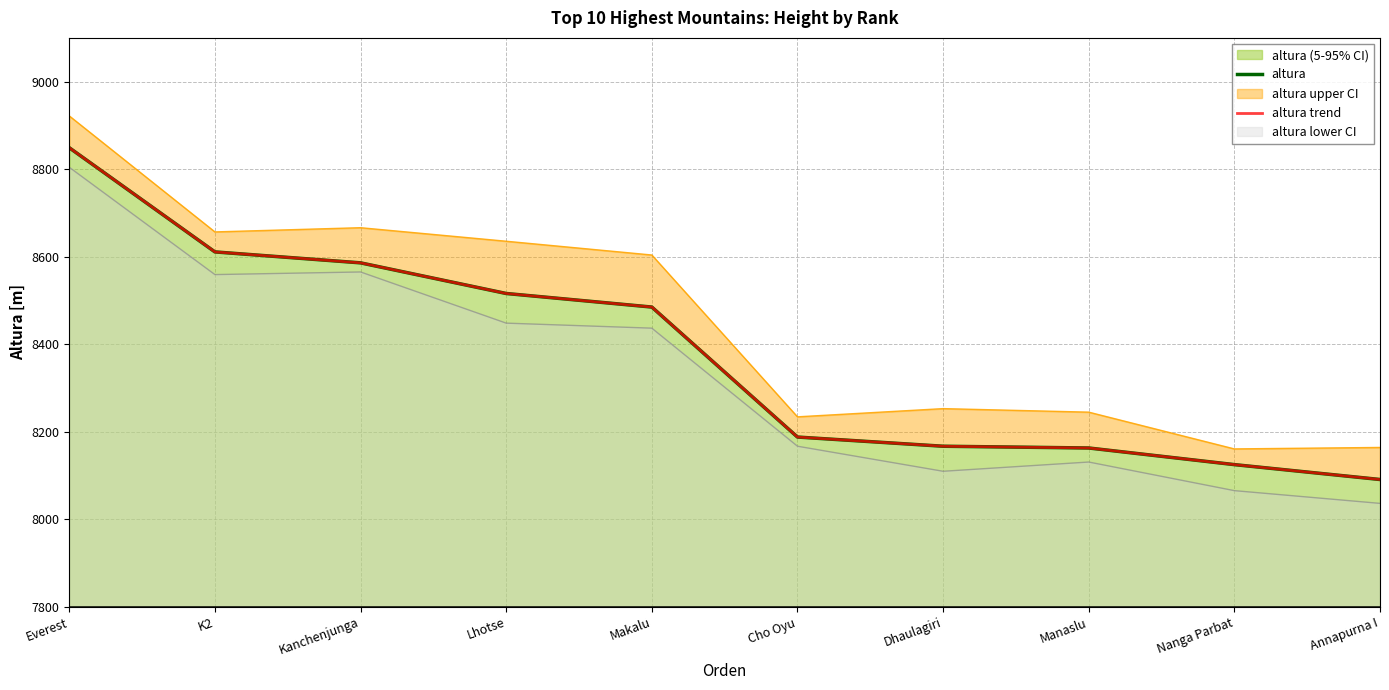

True or false: altura trend has more than 2 points higher than both neighbors.

False